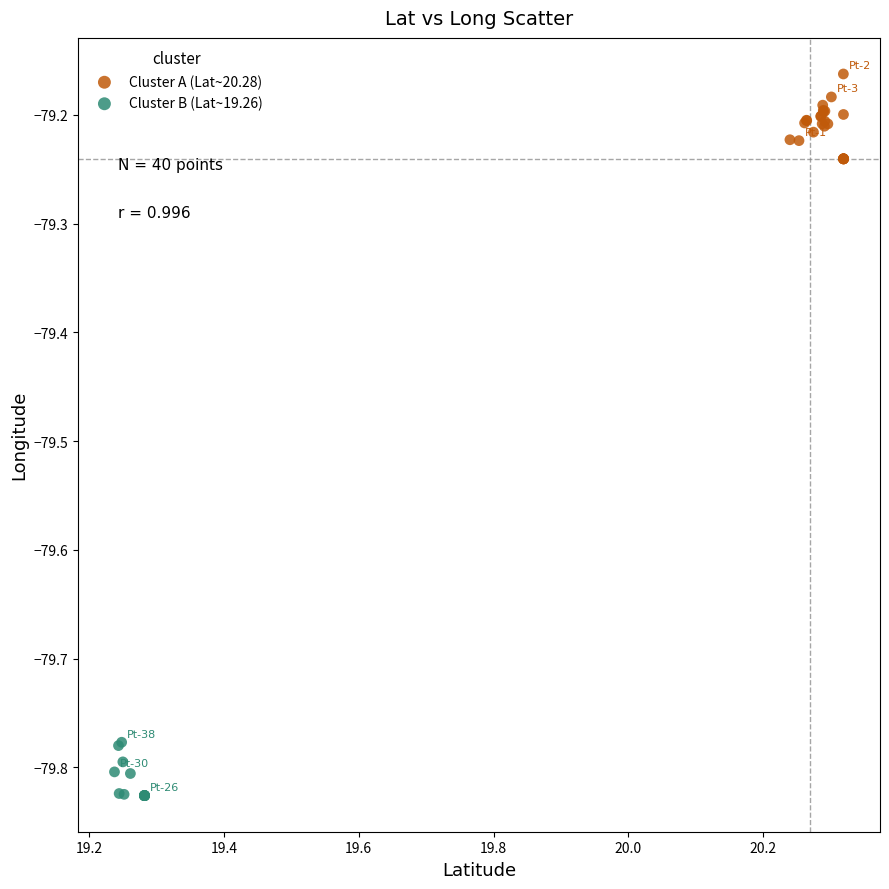

Which series has the widest spread of Y values?

Cluster A (Lat~20.28)